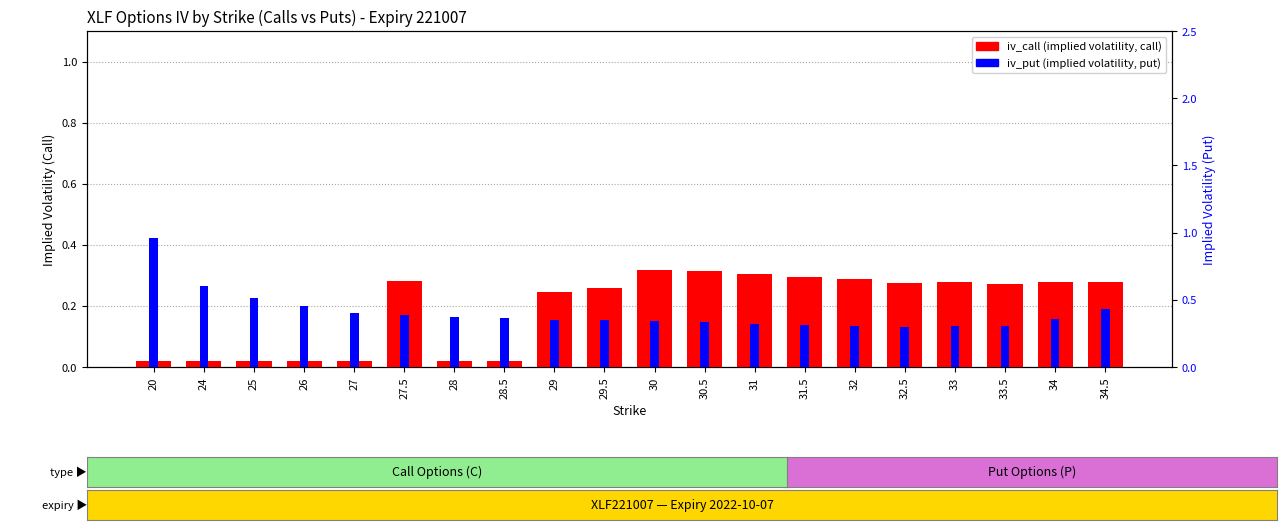

What are all the series names shown in the legend?

iv_call, iv_put